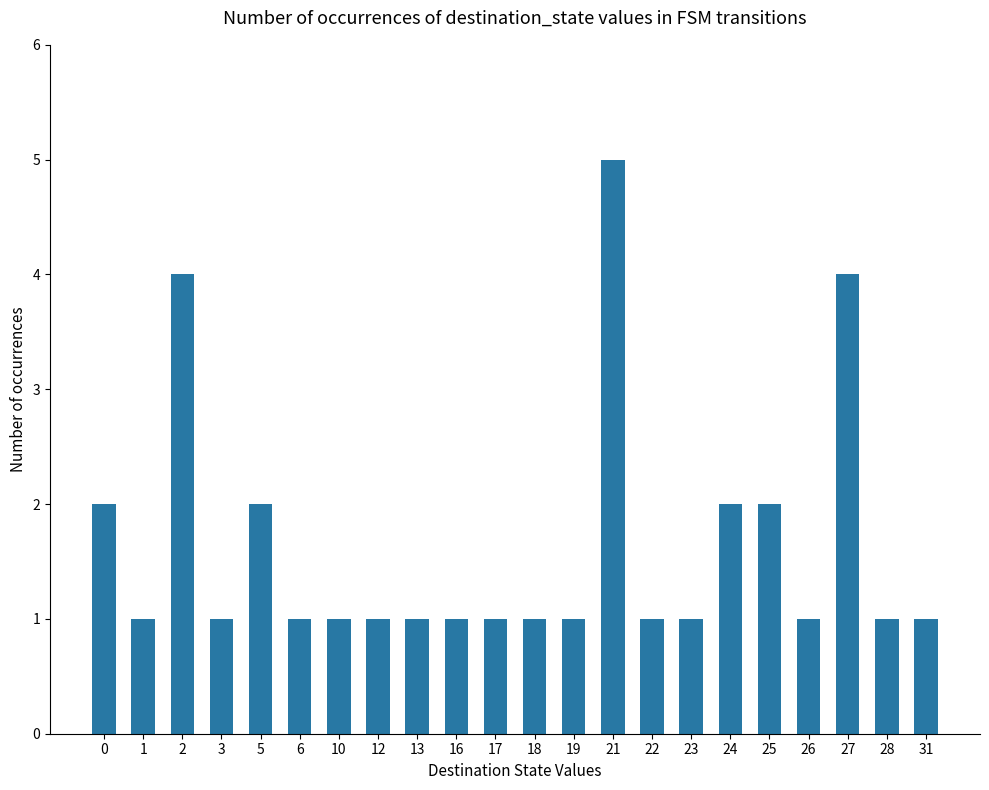

True or false: the data shows 1 at 5.

False